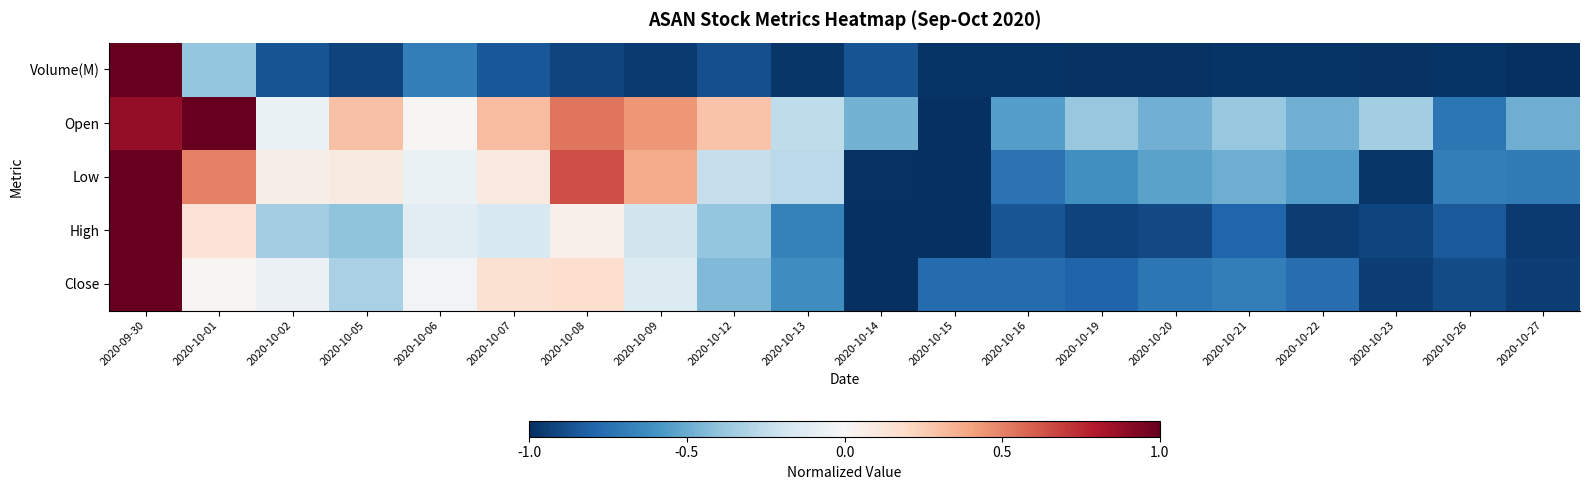

Reading left to right, transcribe all the data shown in this chart.

Close: 2020-09-30=1.0	2020-10-01=0.0	2020-10-02=-0.1	2020-10-05=-0.3	2020-10-06=-0.0	2020-10-07=0.1	2020-10-08=0.2	2020-10-09=-0.1	2020-10-12=-0.4	2020-10-13=-0.6	2020-10-14=-1.0	2020-10-15=-0.8	2020-10-16=-0.8	2020-10-19=-0.8	2020-10-20=-0.7	2020-10-21=-0.7	2020-10-22=-0.8	2020-10-23=-0.9	2020-10-26=-0.9	2020-10-27=-0.9
High: 2020-09-30=1.0	2020-10-01=0.1	2020-10-02=-0.3	2020-10-05=-0.4	2020-10-06=-0.1	2020-10-07=-0.2	2020-10-08=0.0	2020-10-09=-0.2	2020-10-12=-0.4	2020-10-13=-0.7	2020-10-14=-1.0	2020-10-15=-1.0	2020-10-16=-0.9	2020-10-19=-0.9	2020-10-20=-0.9	2020-10-21=-0.8	2020-10-22=-0.9	2020-10-23=-0.9	2020-10-26=-0.8	2020-10-27=-1.0
Low: 2020-09-30=1.0	2020-10-01=0.5	2020-10-02=0.1	2020-10-05=0.1	2020-10-06=-0.1	2020-10-07=0.1	2020-10-08=0.6	2020-10-09=0.4	2020-10-12=-0.2	2020-10-13=-0.3	2020-10-14=-1.0	2020-10-15=-1.0	2020-10-16=-0.7	2020-10-19=-0.6	2020-10-20=-0.5	2020-10-21=-0.5	2020-10-22=-0.6	2020-10-23=-1.0	2020-10-26=-0.7	2020-10-27=-0.7
Open: 2020-09-30=0.9	2020-10-01=1.0	2020-10-02=-0.1	2020-10-05=0.3	2020-10-06=0.0	2020-10-07=0.3	2020-10-08=0.5	2020-10-09=0.4	2020-10-12=0.3	2020-10-13=-0.3	2020-10-14=-0.5	2020-10-15=-1.0	2020-10-16=-0.6	2020-10-19=-0.4	2020-10-20=-0.5	2020-10-21=-0.4	2020-10-22=-0.5	2020-10-23=-0.3	2020-10-26=-0.7	2020-10-27=-0.5
Volume(M): 2020-09-30=1.0	2020-10-01=-0.4	2020-10-02=-0.9	2020-10-05=-0.9	2020-10-06=-0.7	2020-10-07=-0.8	2020-10-08=-0.9	2020-10-09=-1.0	2020-10-12=-0.9	2020-10-13=-1.0	2020-10-14=-0.9	2020-10-15=-1.0	2020-10-16=-1.0	2020-10-19=-1.0	2020-10-20=-1.0	2020-10-21=-1.0	2020-10-22=-1.0	2020-10-23=-1.0	2020-10-26=-1.0	2020-10-27=-1.0